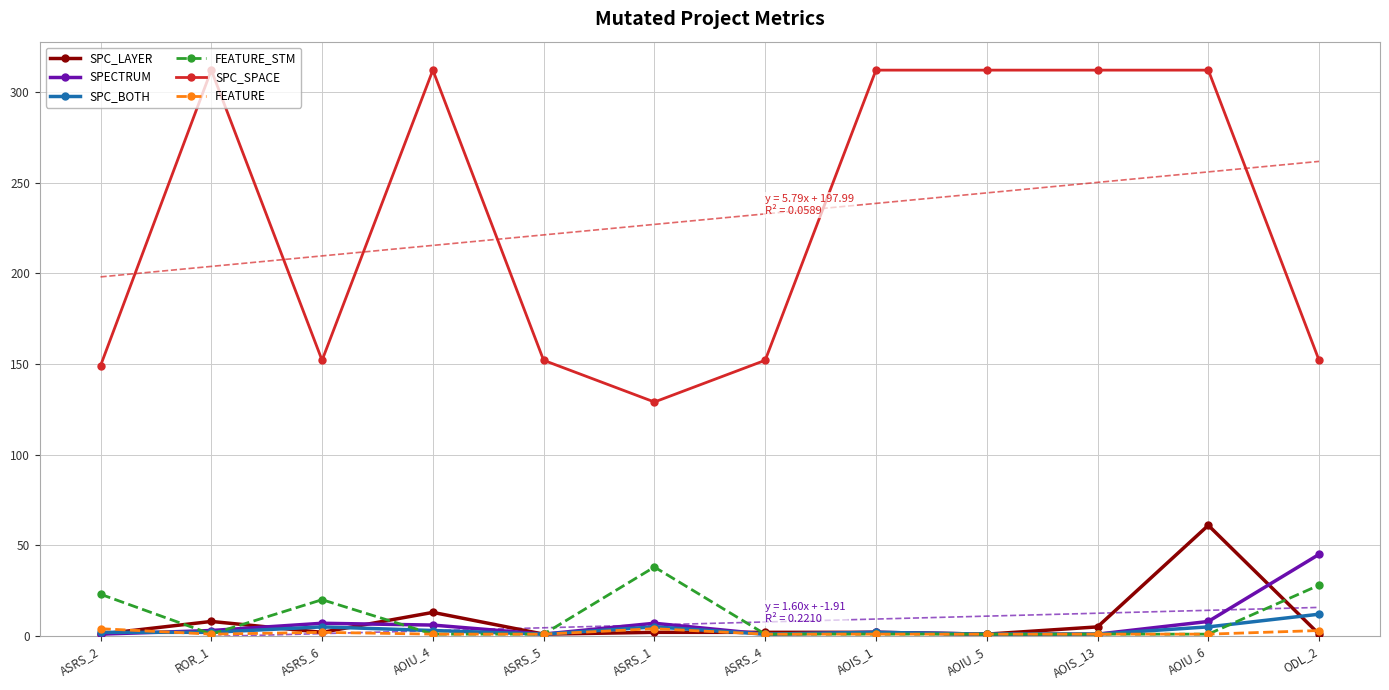

At which category does SPC_SPACE reach its first local peak?

ROR_1